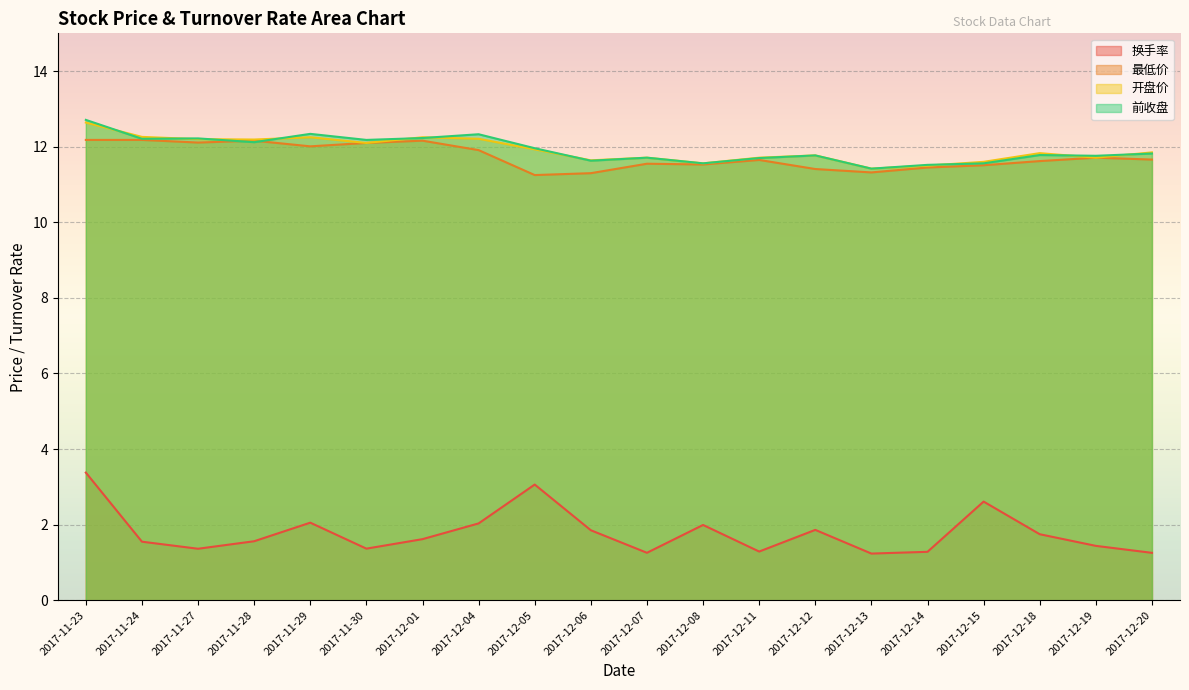

The 换手率 series shows 1.3 at 2017-12-20. True or false?

True